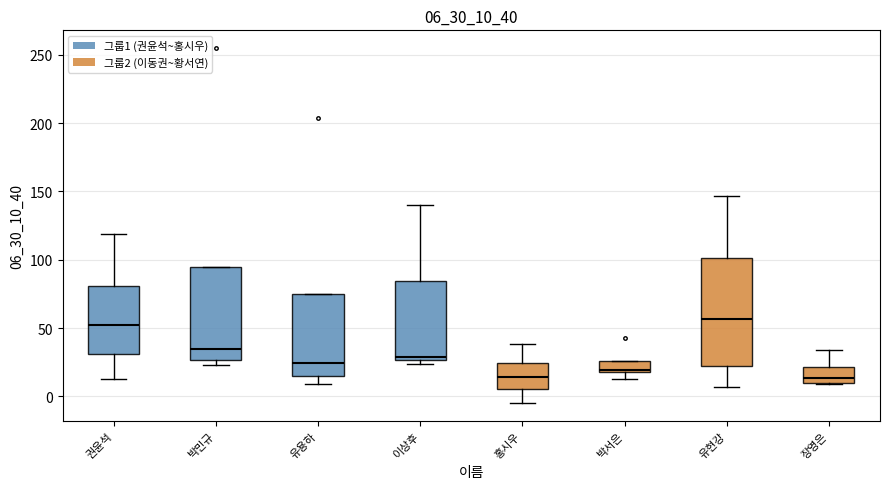

Comparing the boxes themselves (not the whiskers), which one is the tallest?

유현강